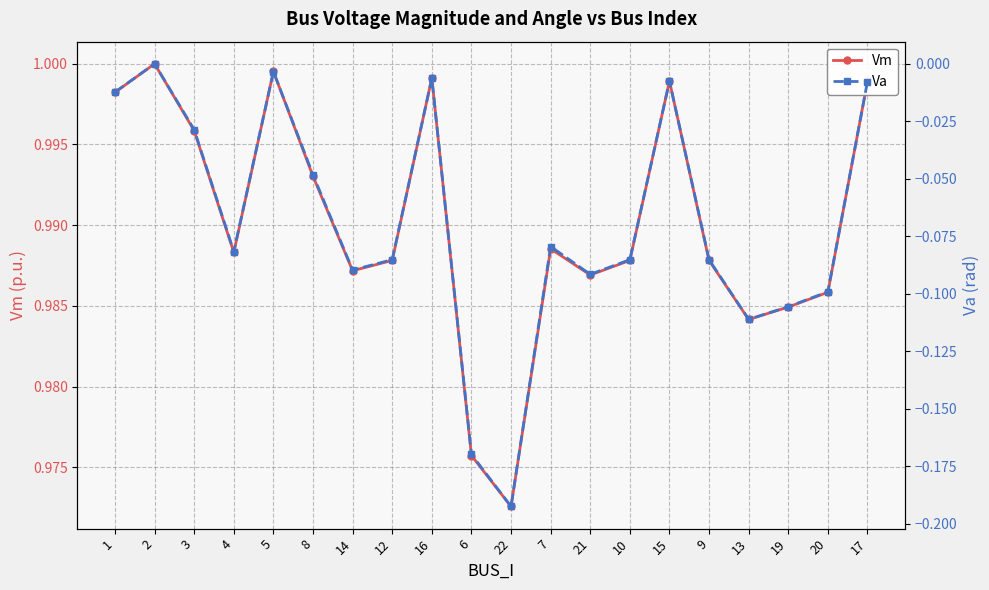

Rank the series by their maximum value, from highest to lowest.

Vm, Va